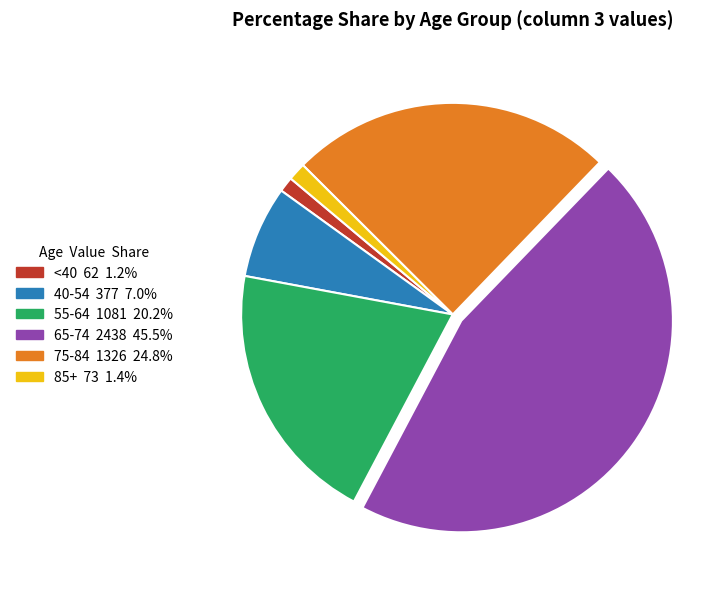

Is there a majority slice in this chart?

No